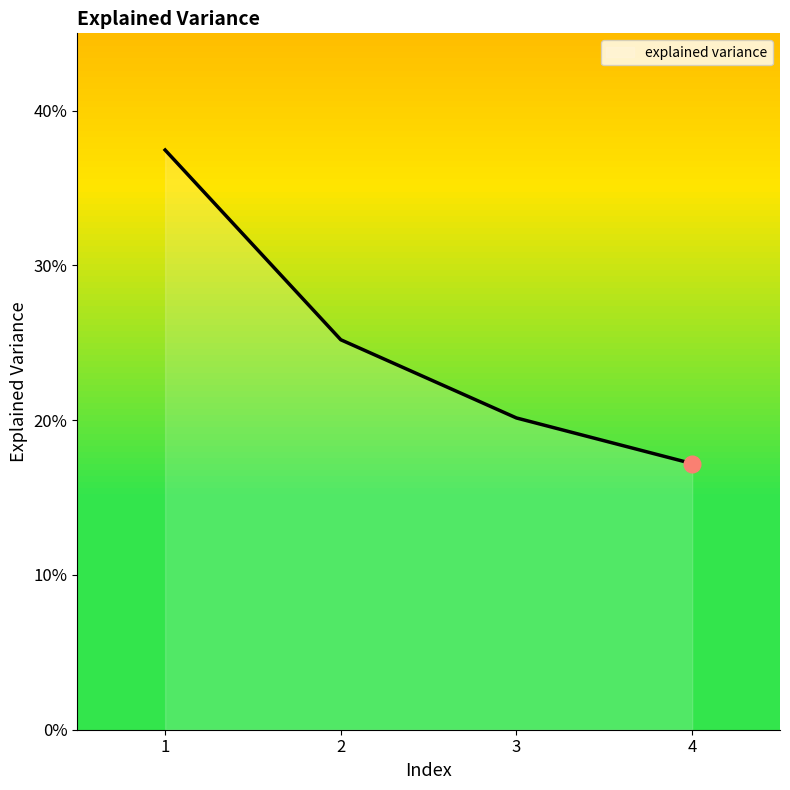

Which has a higher value, 4 or 1?

1